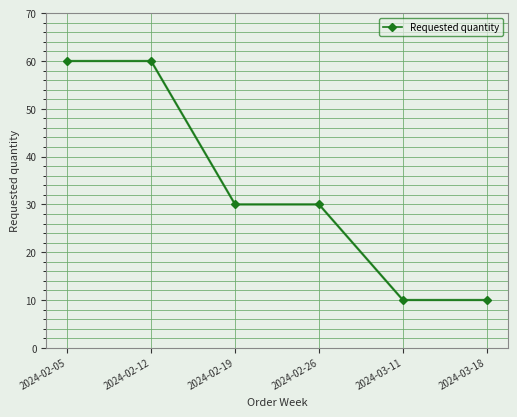

What is the maximum value shown in the chart?

60